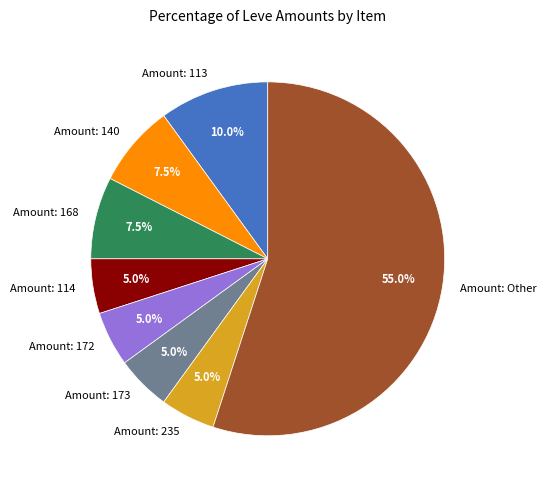

To the nearest percent, what is the average slice percentage?

12%